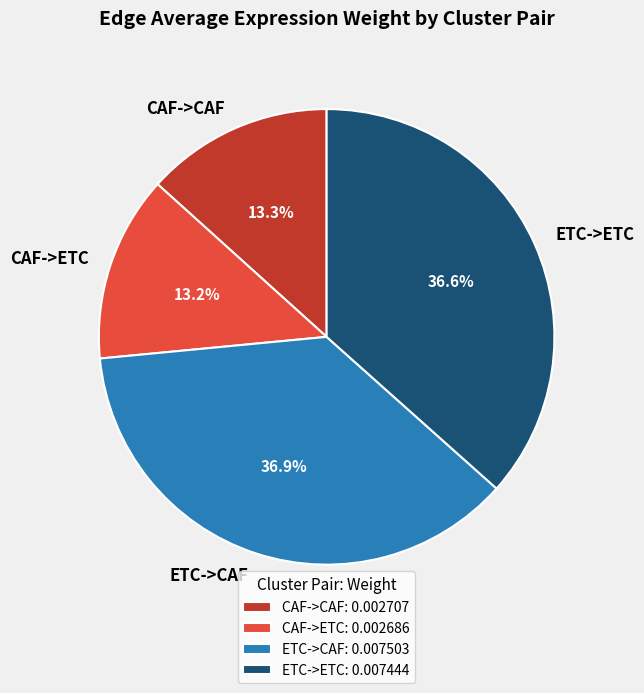

Does any single category account for the majority?

No